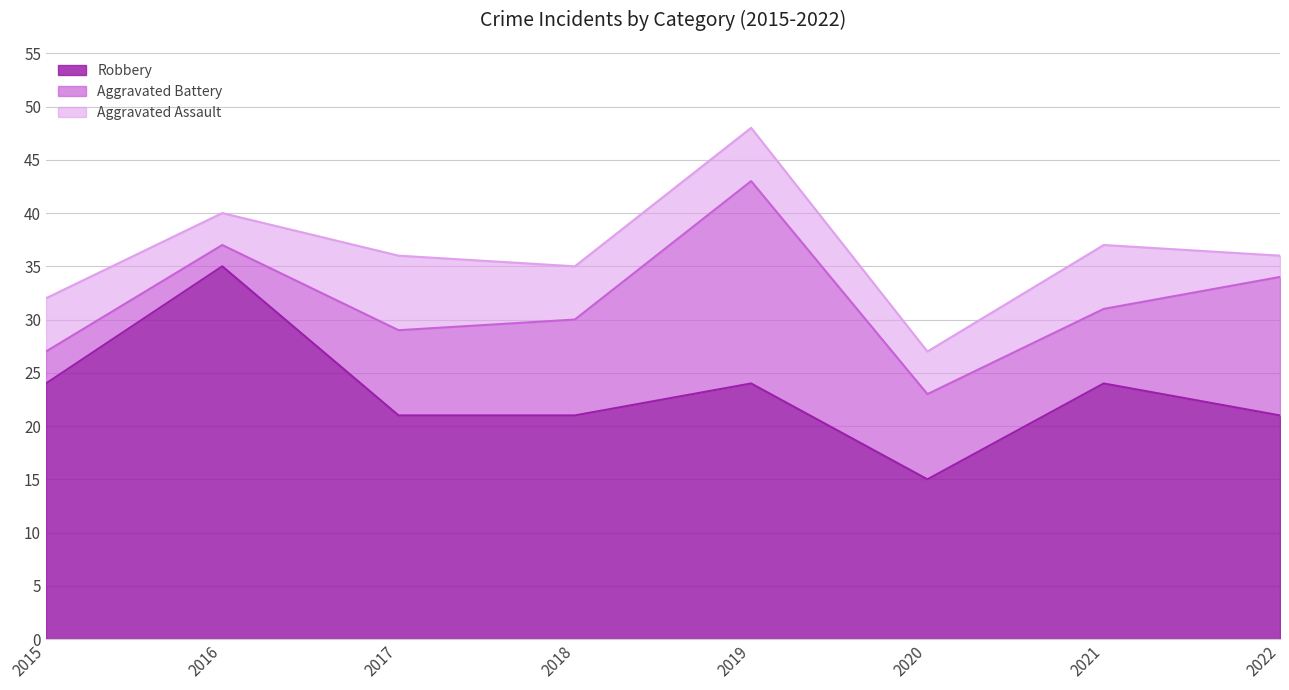

What is the difference between the highest and lowest values at 2016?

33